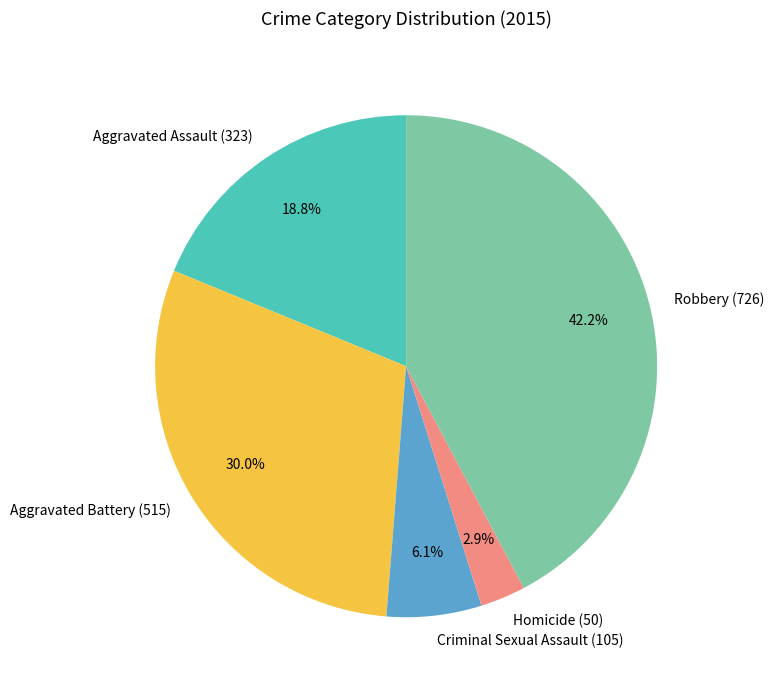

Is there any slice that represents more than half of the pie?

No